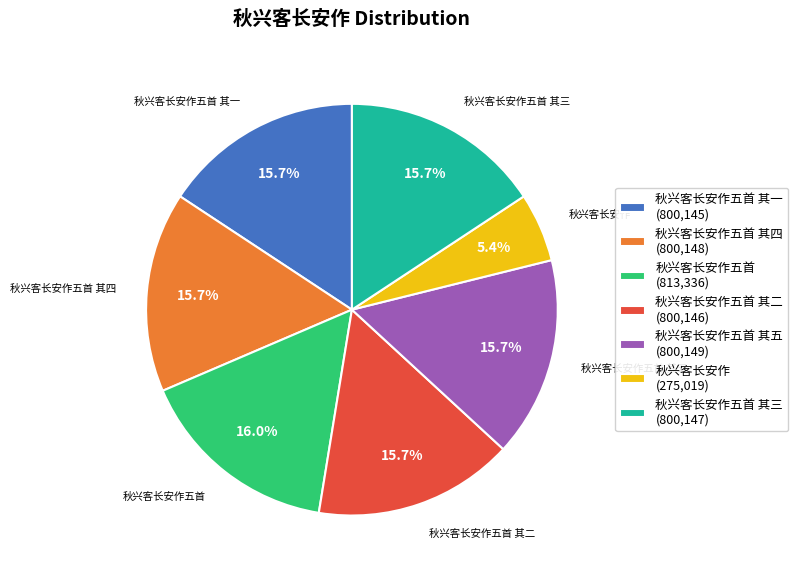

To the nearest percent, what percentage of the pie is 秋兴客长安作五首?

16%